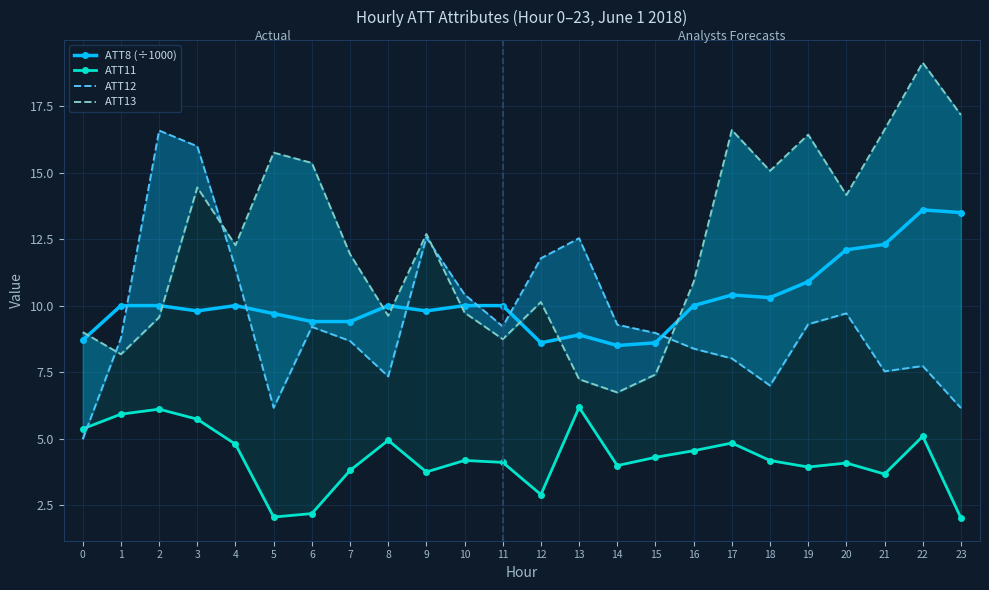

The ATT13 series shows 7.2 at 13. True or false?

True